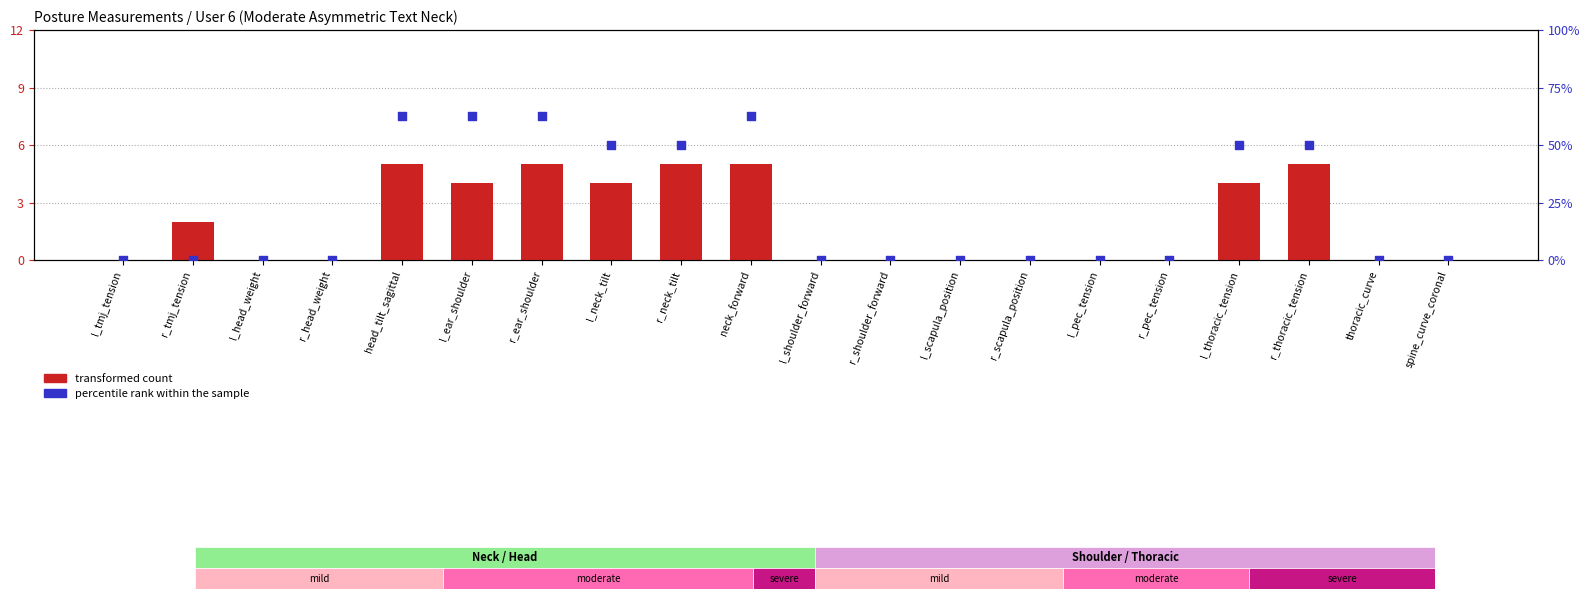

What are all the series names shown in the legend?

transformed count, percentile rank within the sample